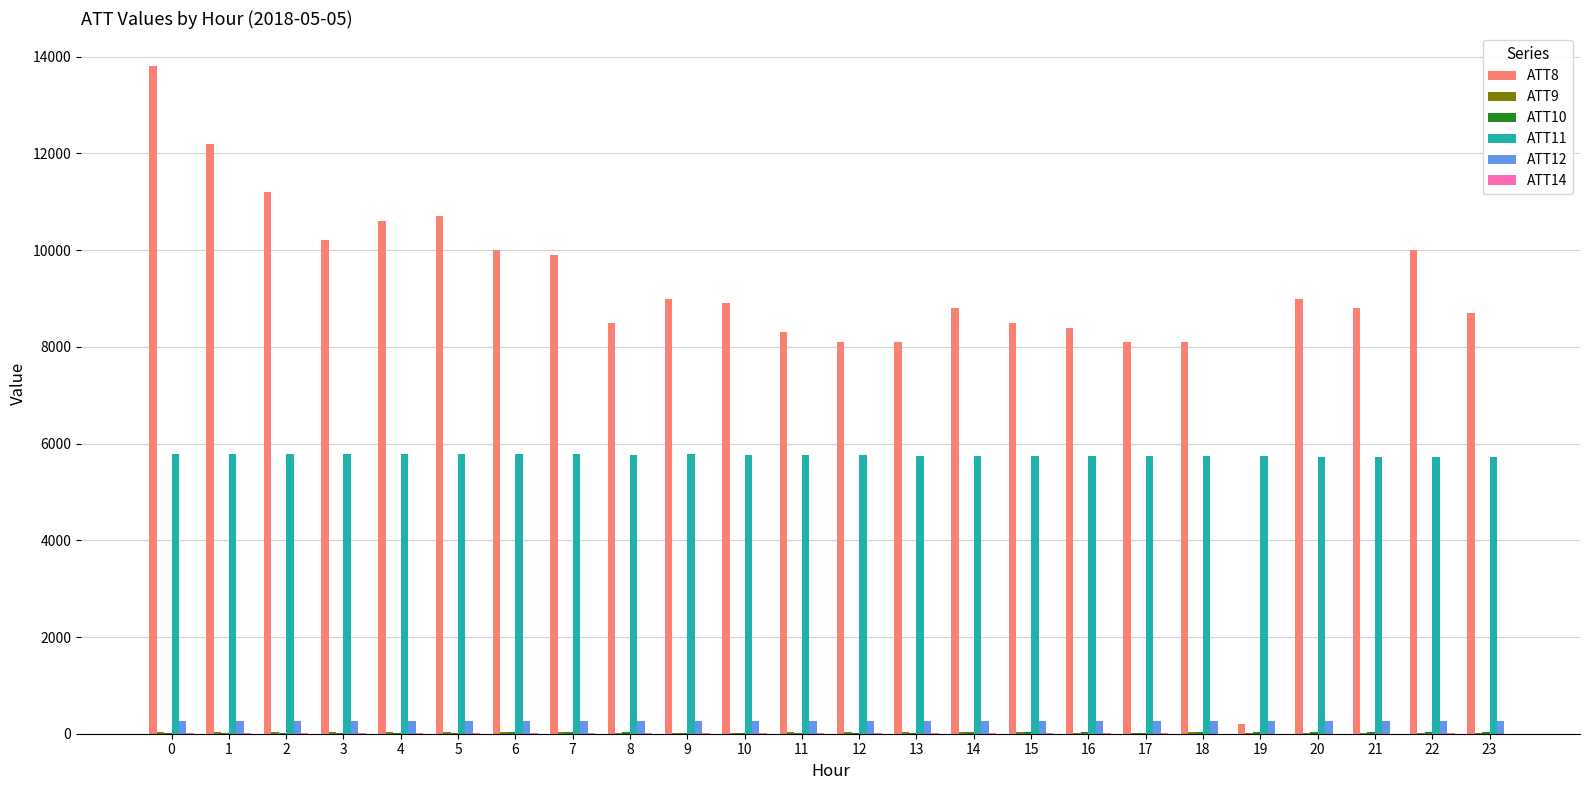

Which series has the largest total across all categories?

ATT8